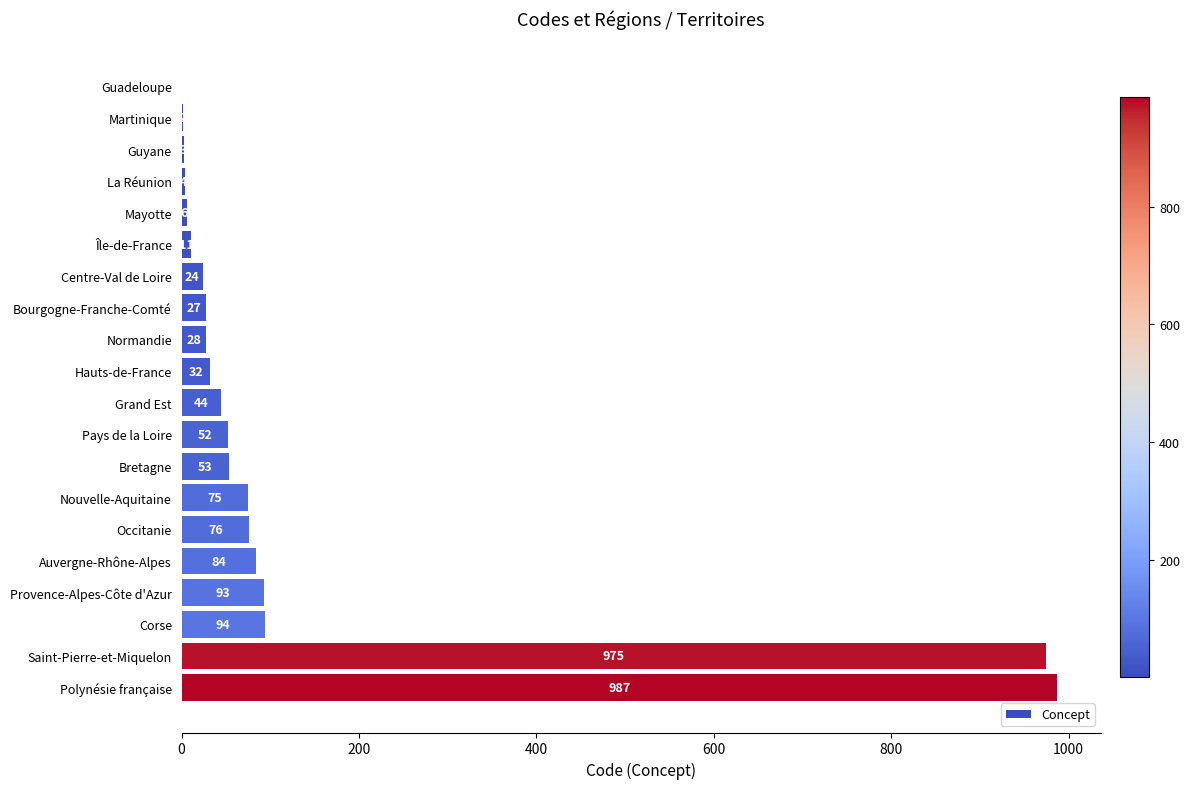

True or false: the data shows 2 at Martinique.

True